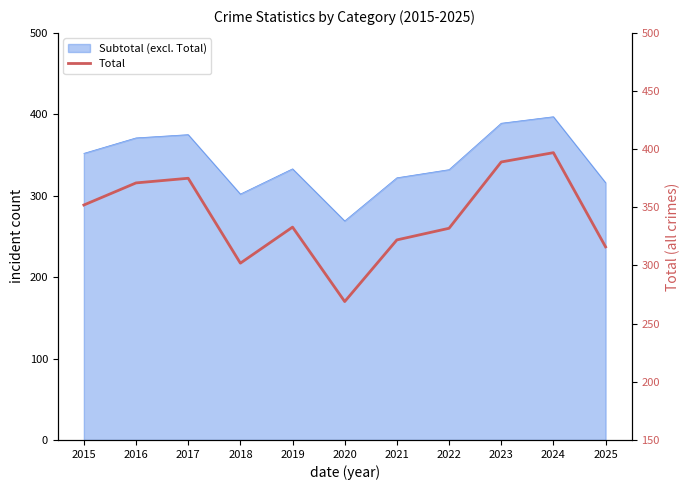

What is the sum of the values at 2015 and 2016?

723